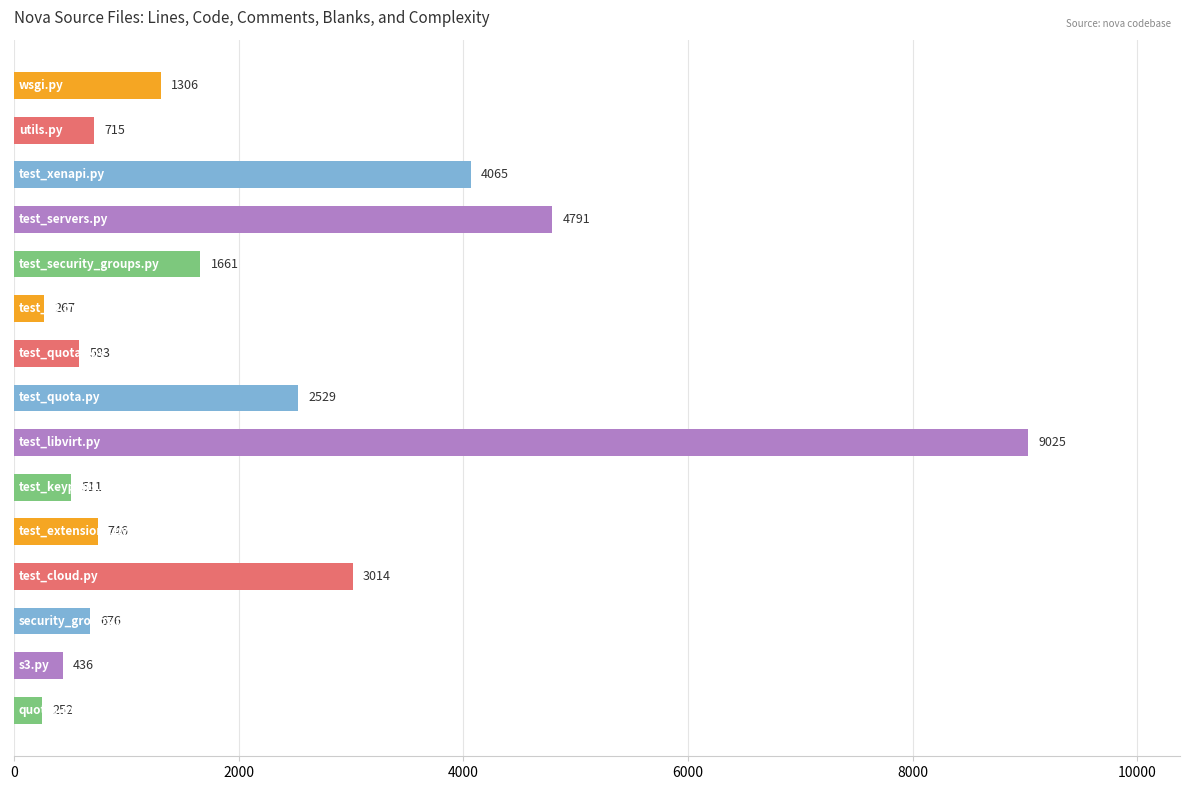

What is the value of the 15th bar from the top?

252